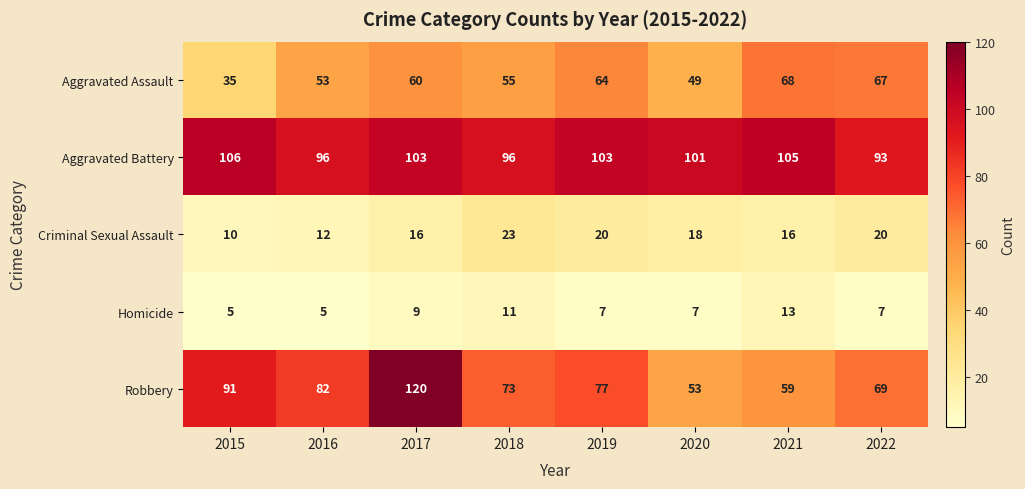

At which label is Robbery closest to 86?

2016